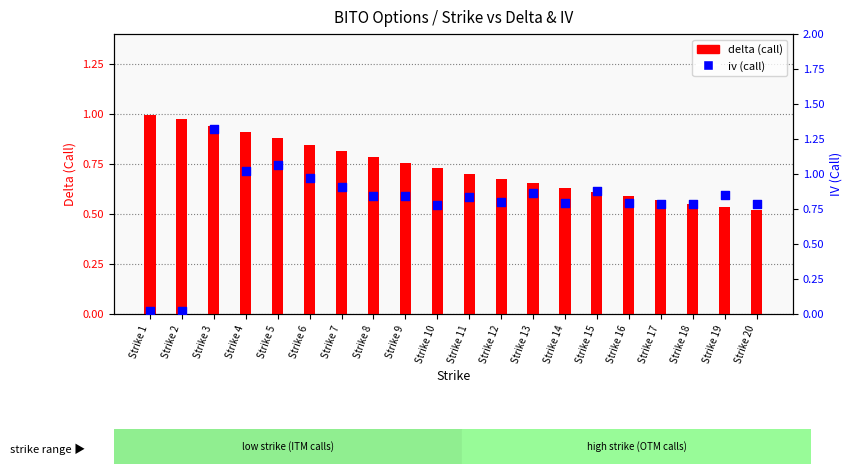

Which series has the largest Y range (max minus min)?

iv (call)